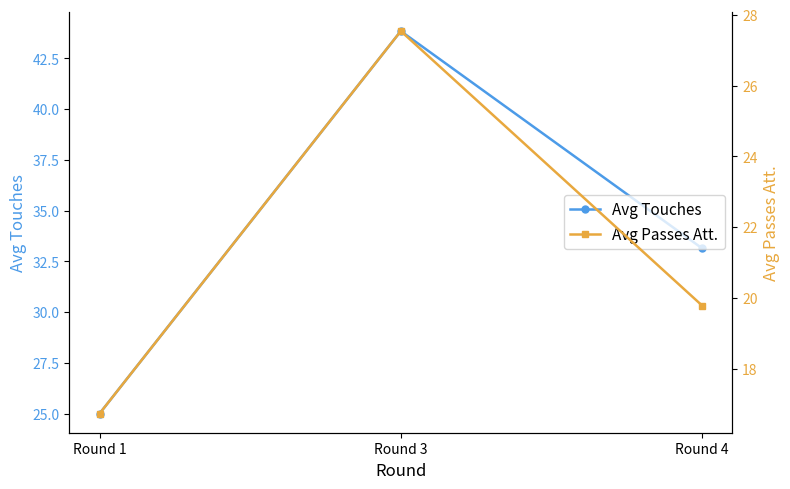

Reading left to right, extract all data points from this chart.

Avg Touches: 25.0	43.8	33.1
Avg Passes Att.: 16.7	27.5	19.8